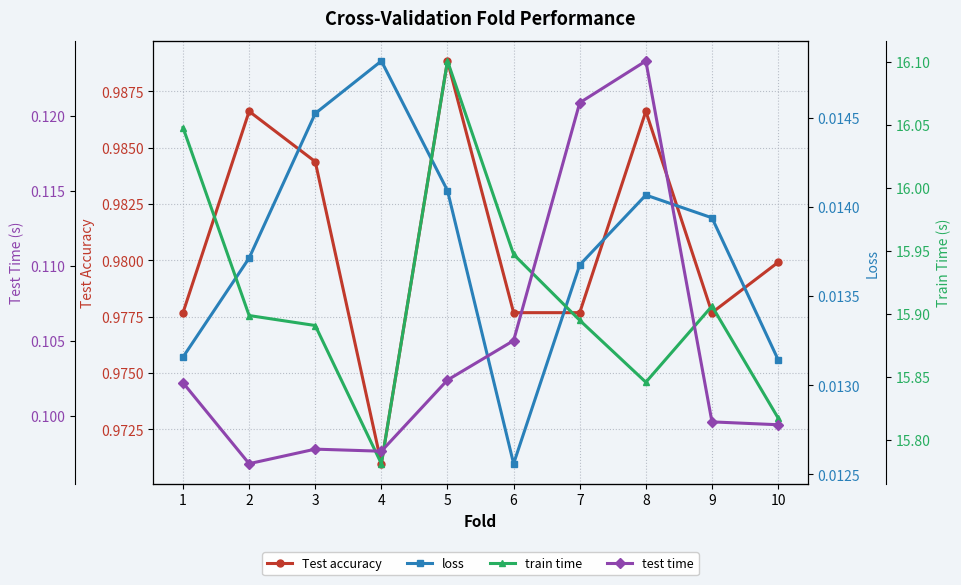

At which category does train time reach its first local peak?

5